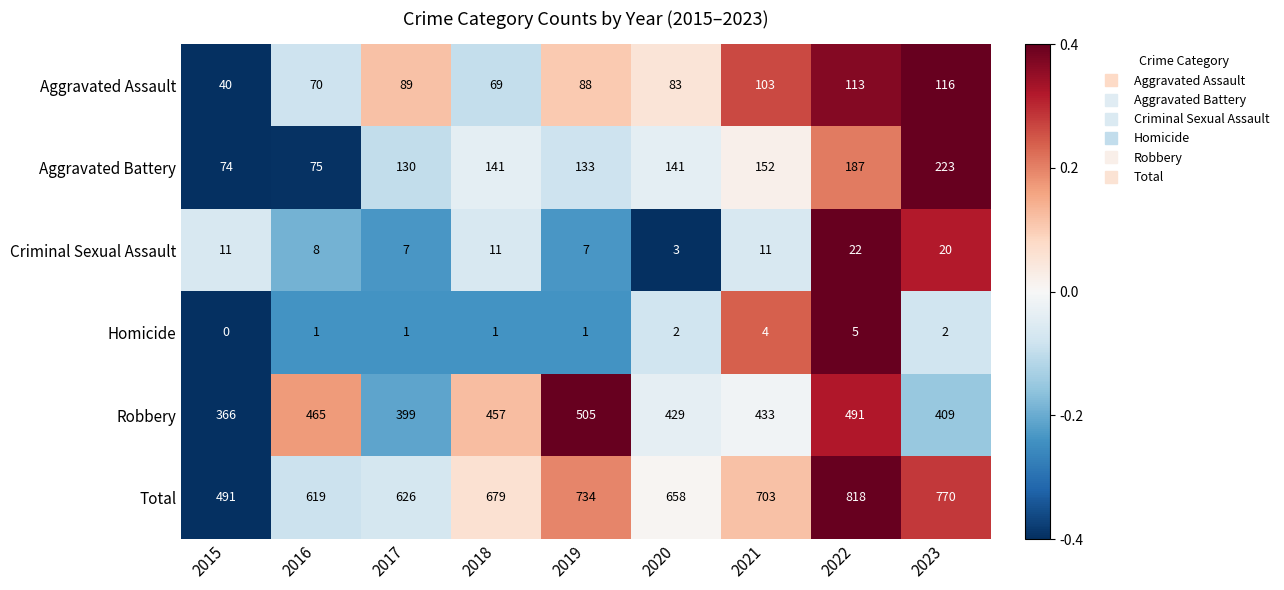

Between 2020 and 2022, which series saw the biggest shift?

Total